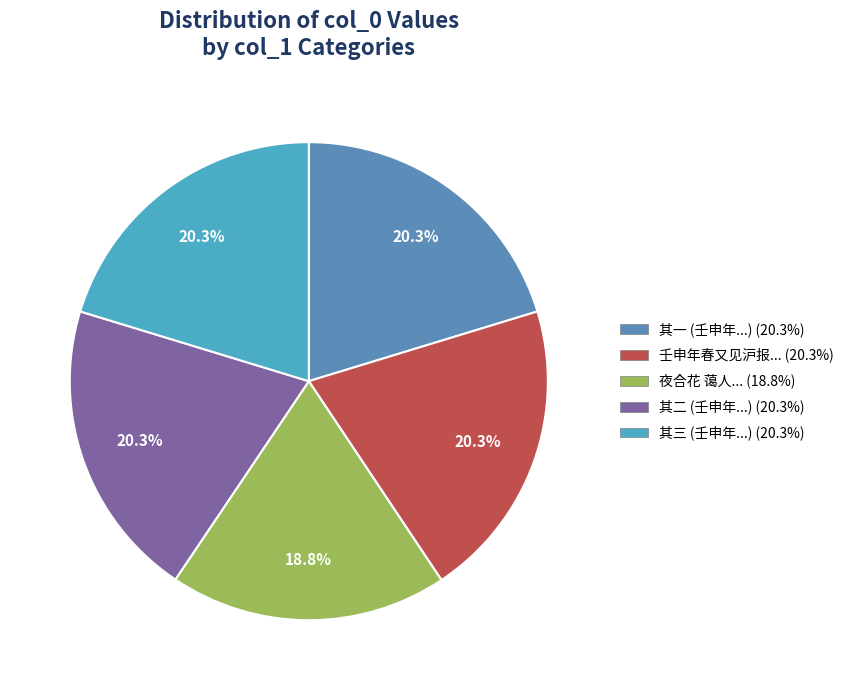

To the nearest percent, what is the average slice percentage?

20%